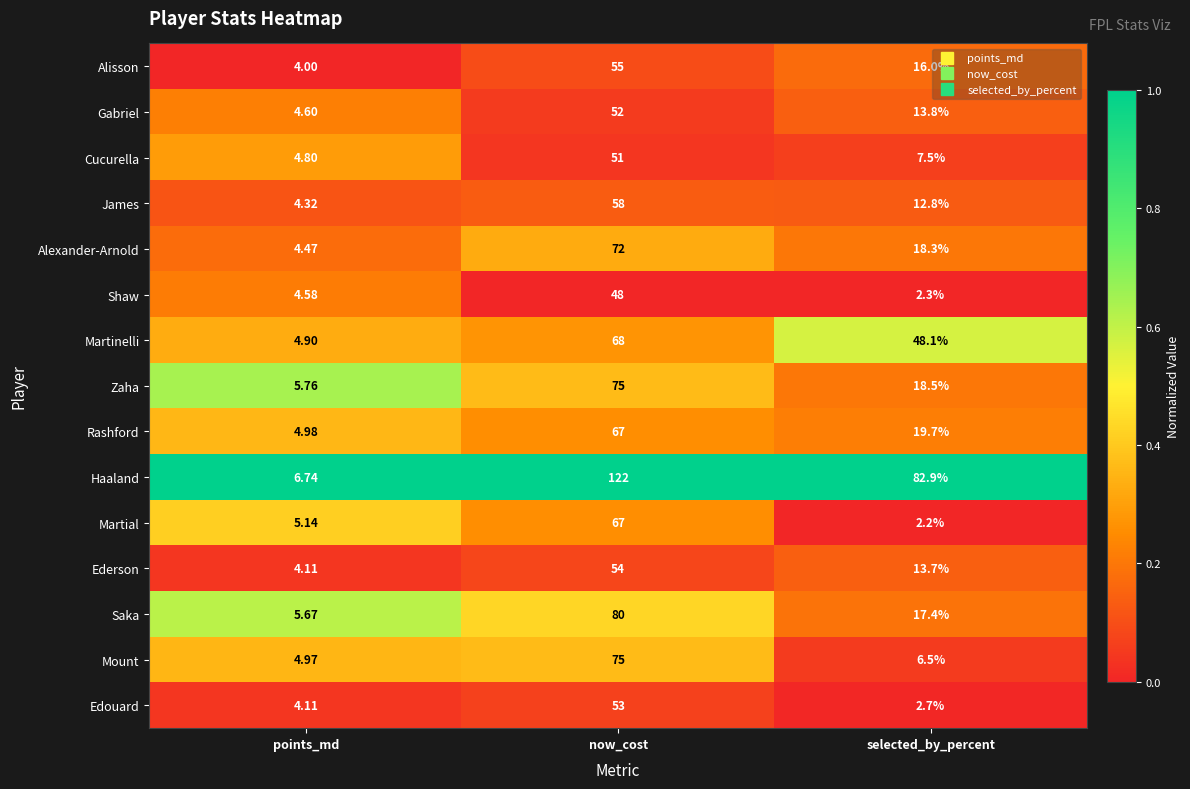

Which series has the largest total across all categories?

Haaland